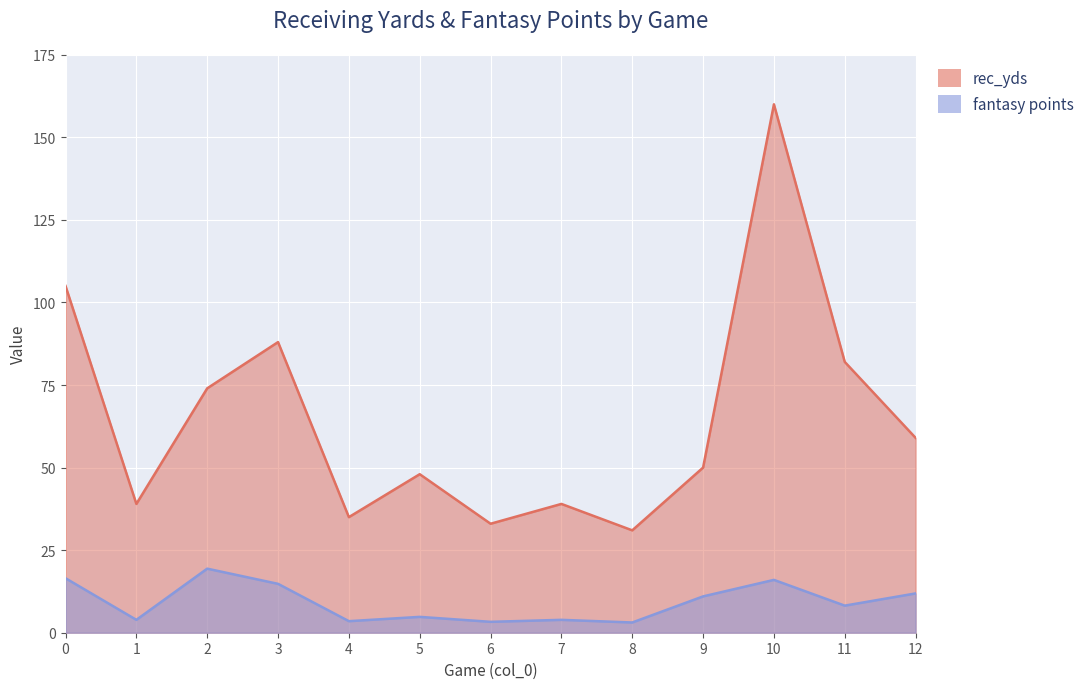

What is the sum of all rec_yds values?

843.0